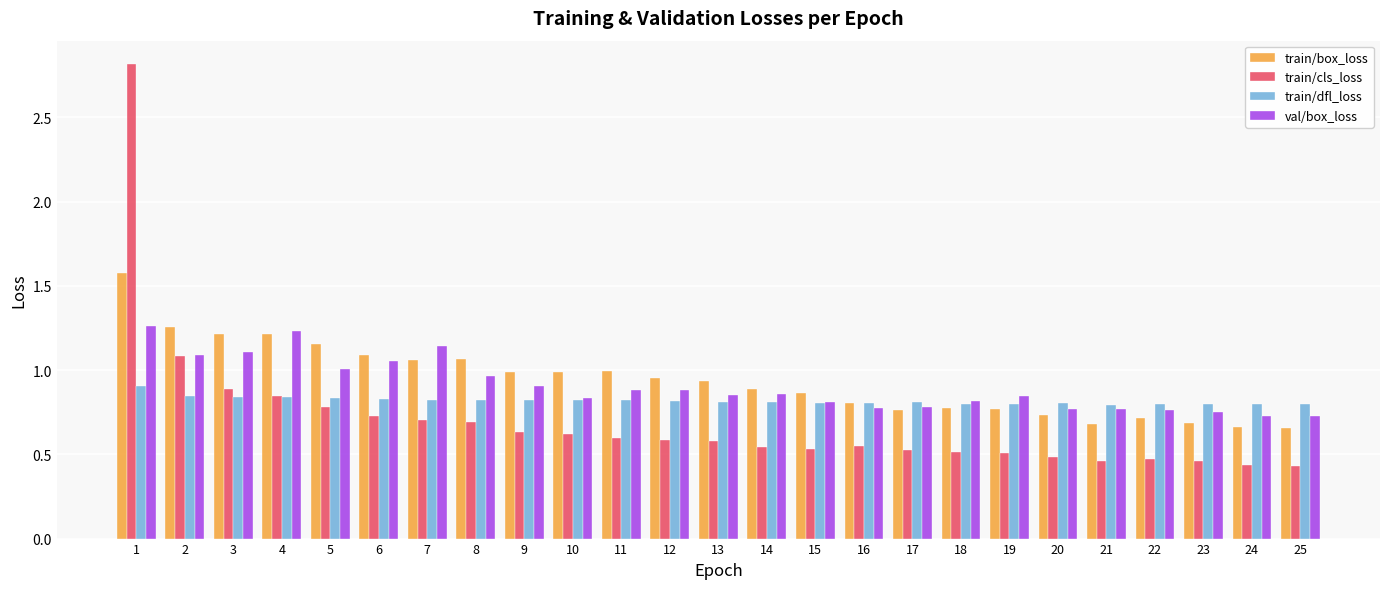

Which series has the widest spread of values?

train/cls_loss